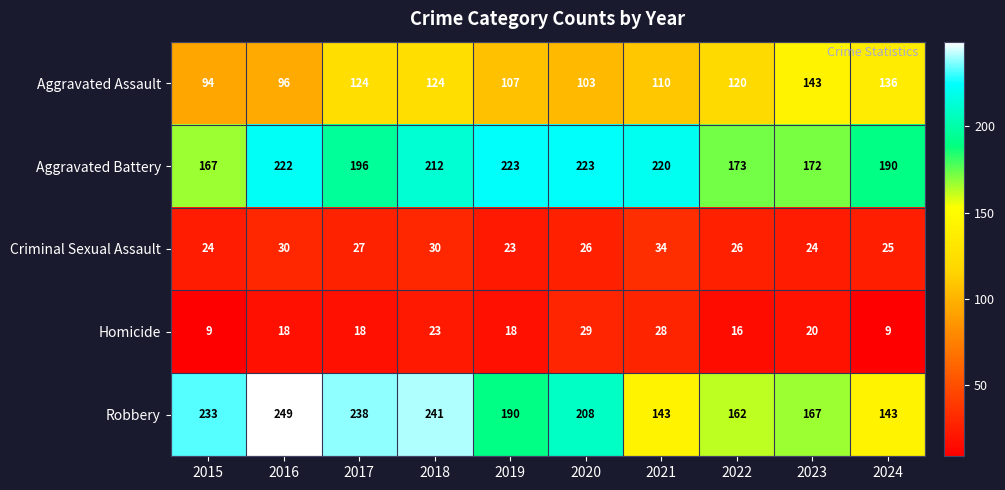

Read the Homicide value at 2016, to the nearest 5.

20